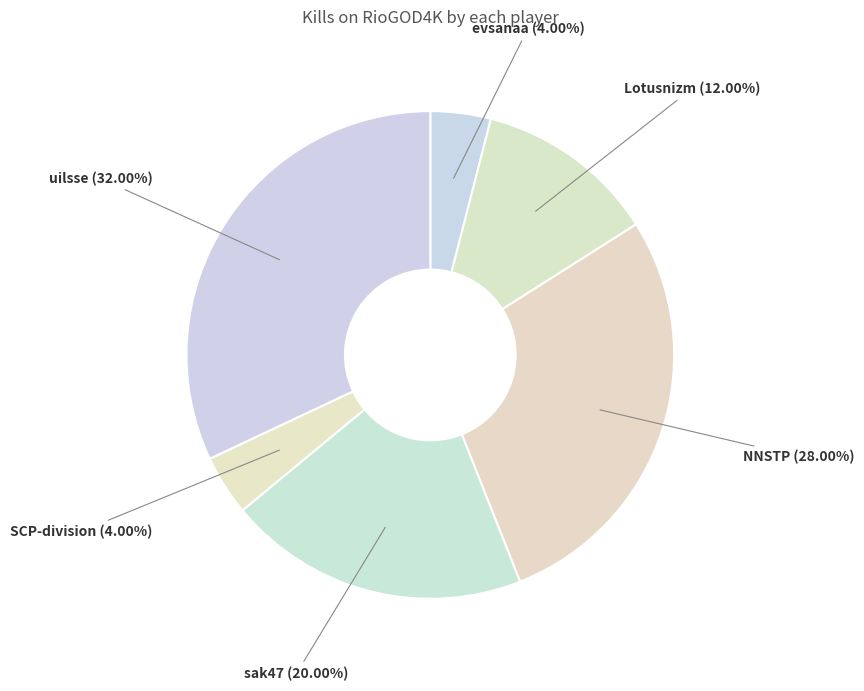

The evsanaa slice represents 4% of the pie. True or false?

True